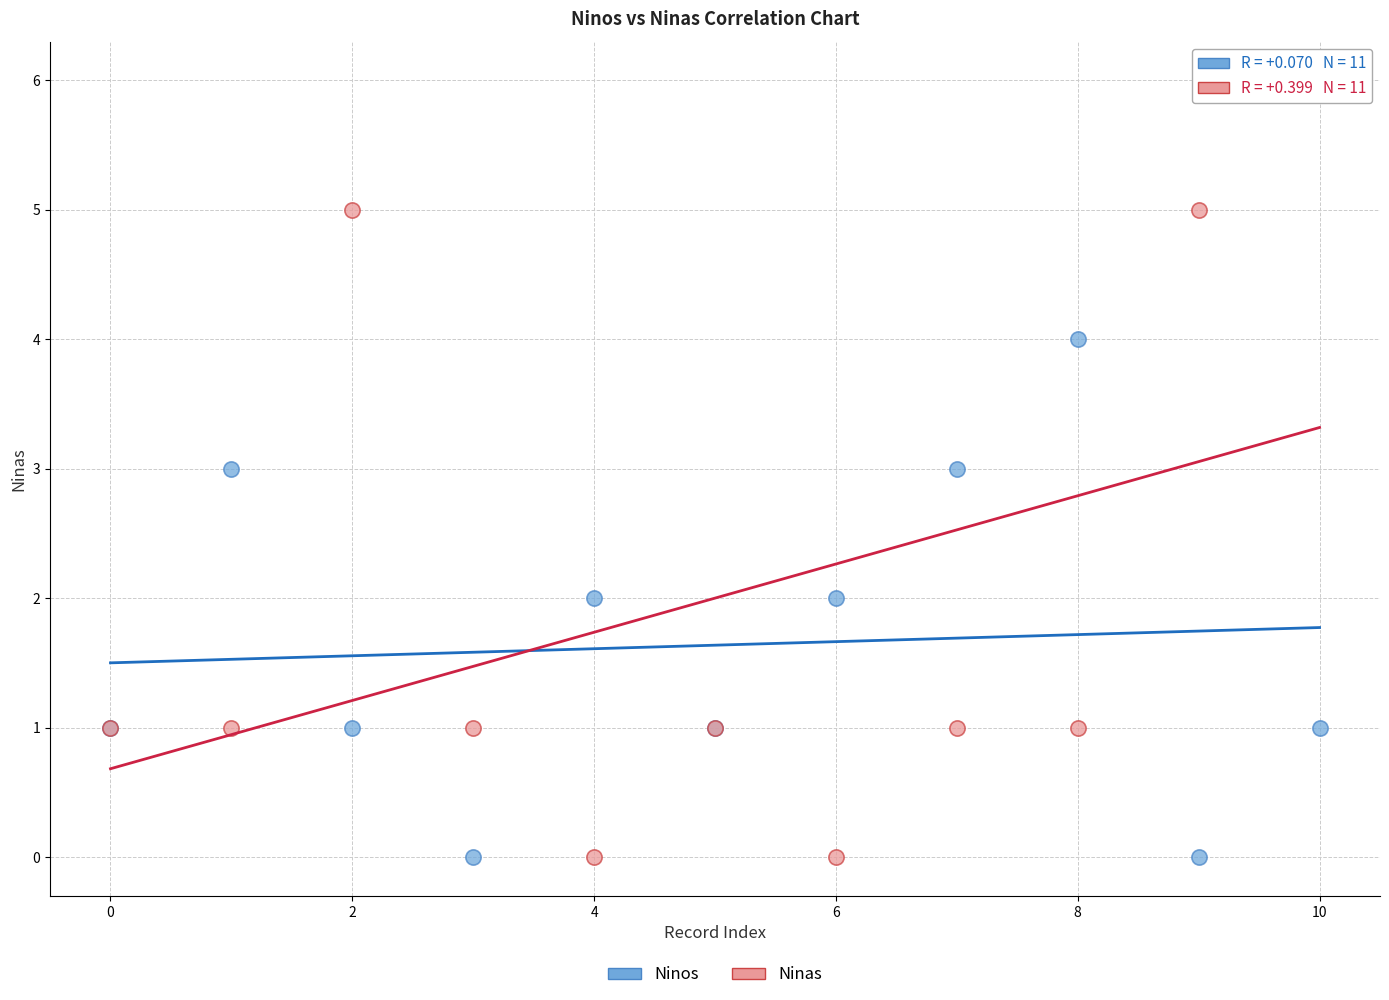

Which series has the largest Y range (max minus min)?

Ninas